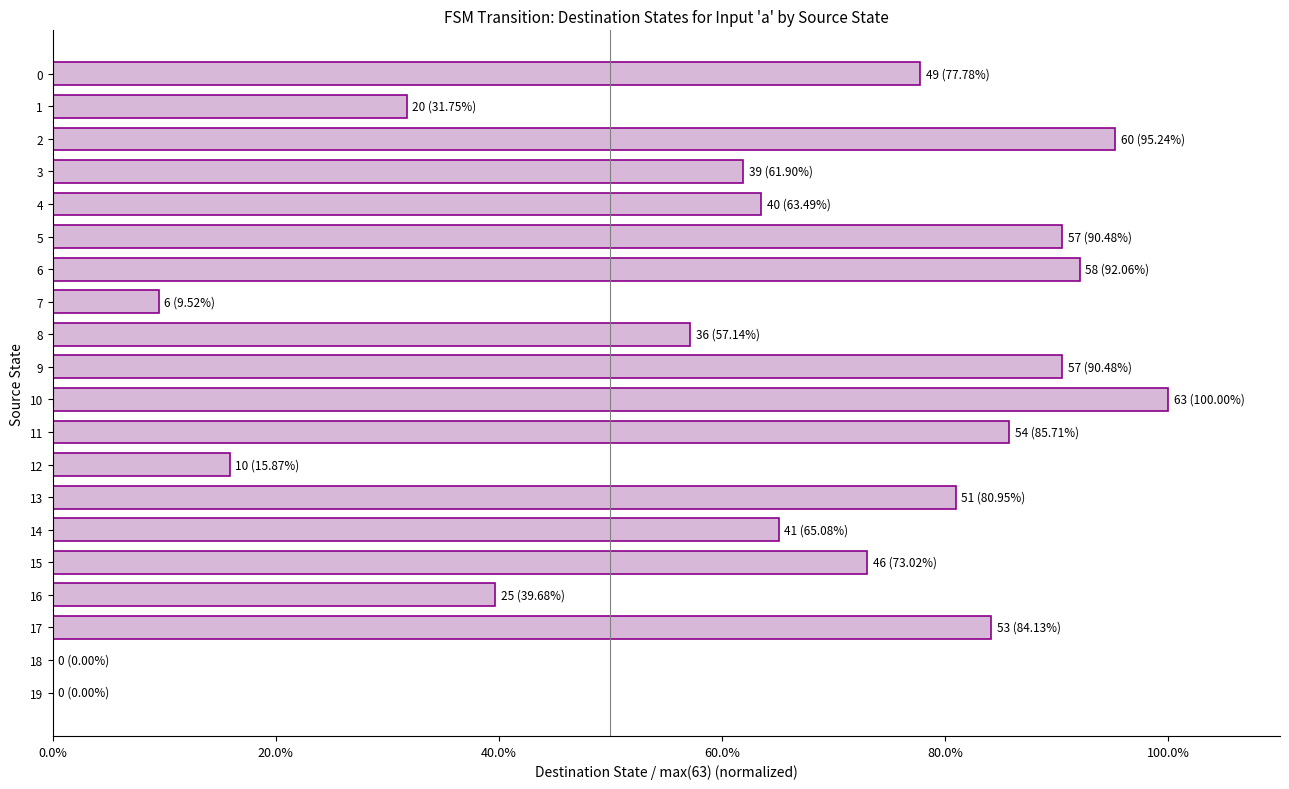

Are the bars horizontal?

Yes